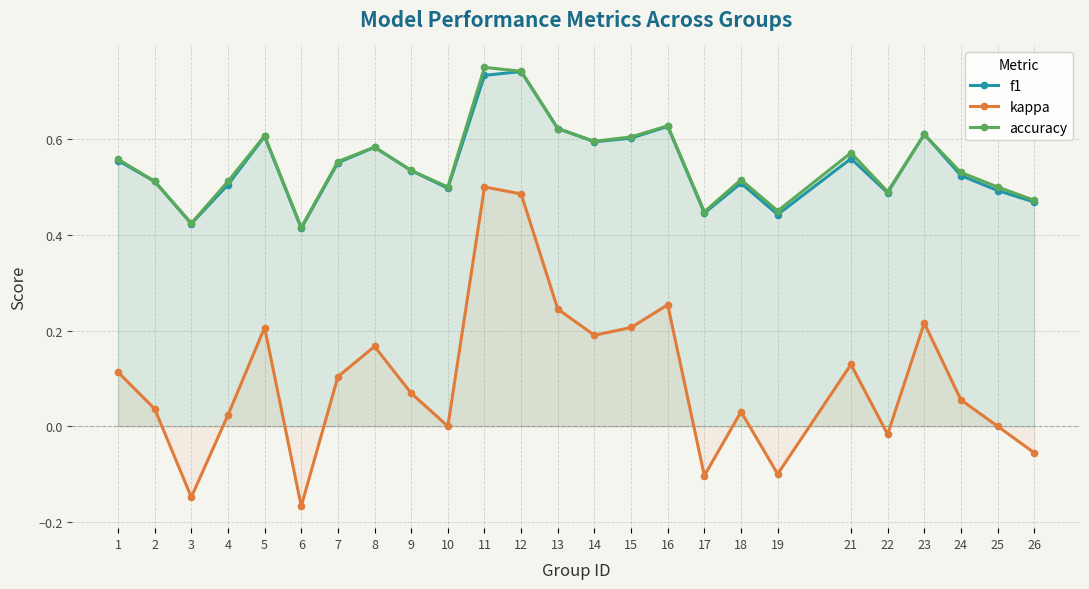

How many positive values does the kappa series have?

17